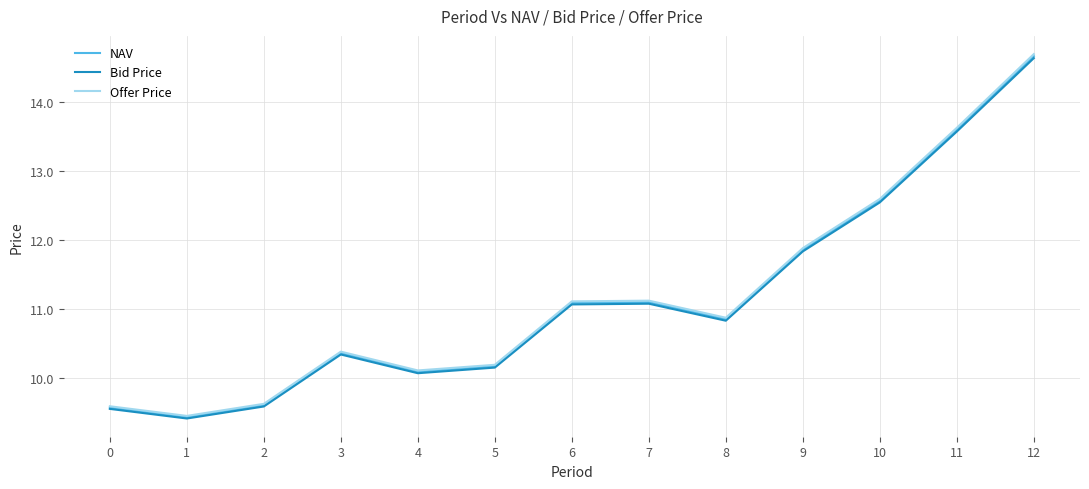

Count the number of data series in this chart.

3